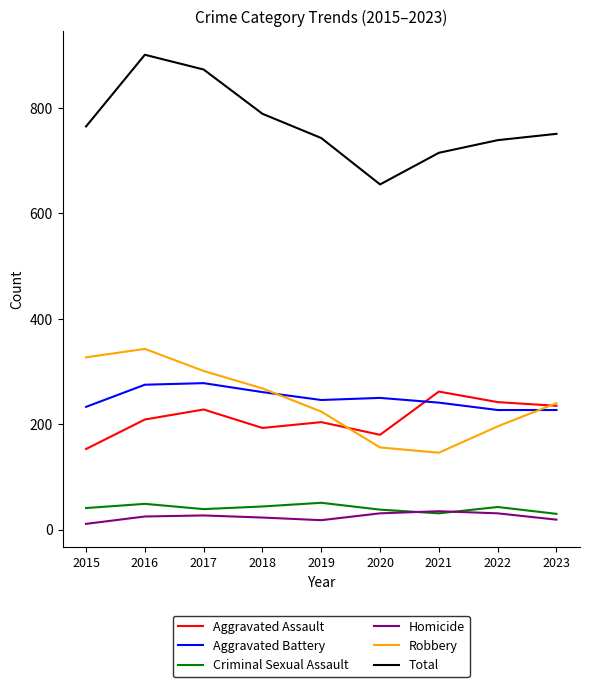

What are all the series names shown in the legend?

Aggravated Assault, Aggravated Battery, Criminal Sexual Assault, Homicide, Robbery, Total